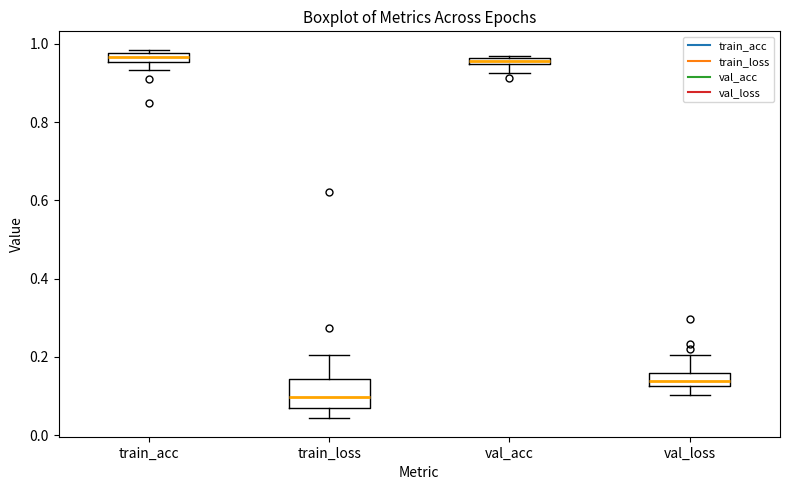

Where is the upper edge of the box for val_loss on the y-axis? The values are not printed on the chart, so give them approximately, as read against the axis.

0.16